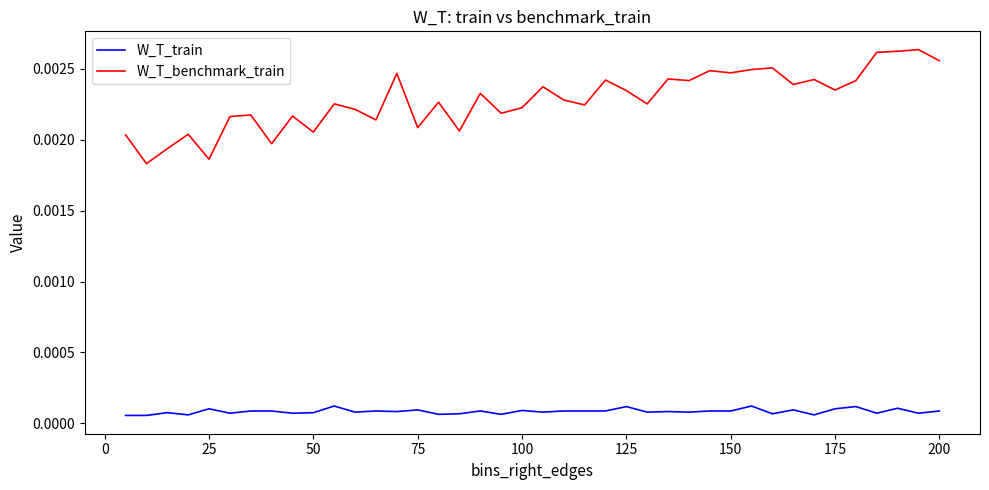

Which series has the largest total across all categories?

W_T_benchmark_train